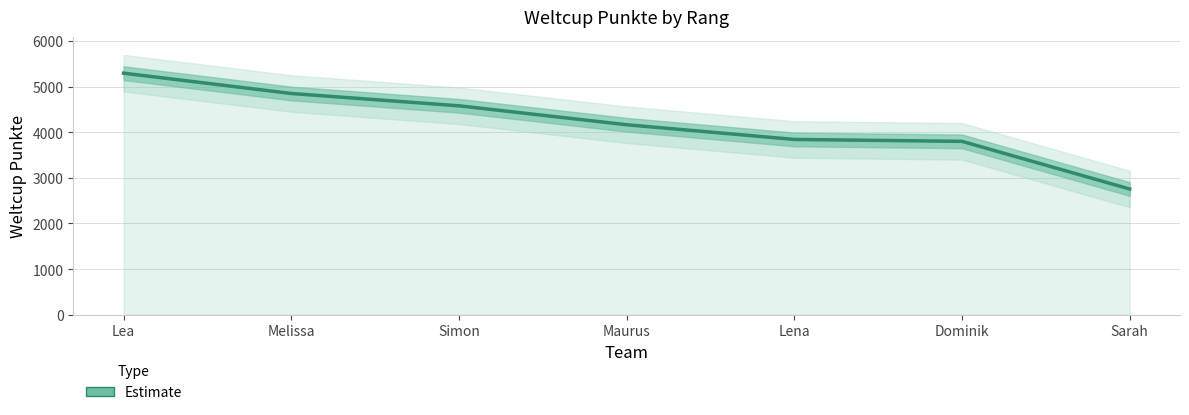

How many lines are shown in the chart?

1